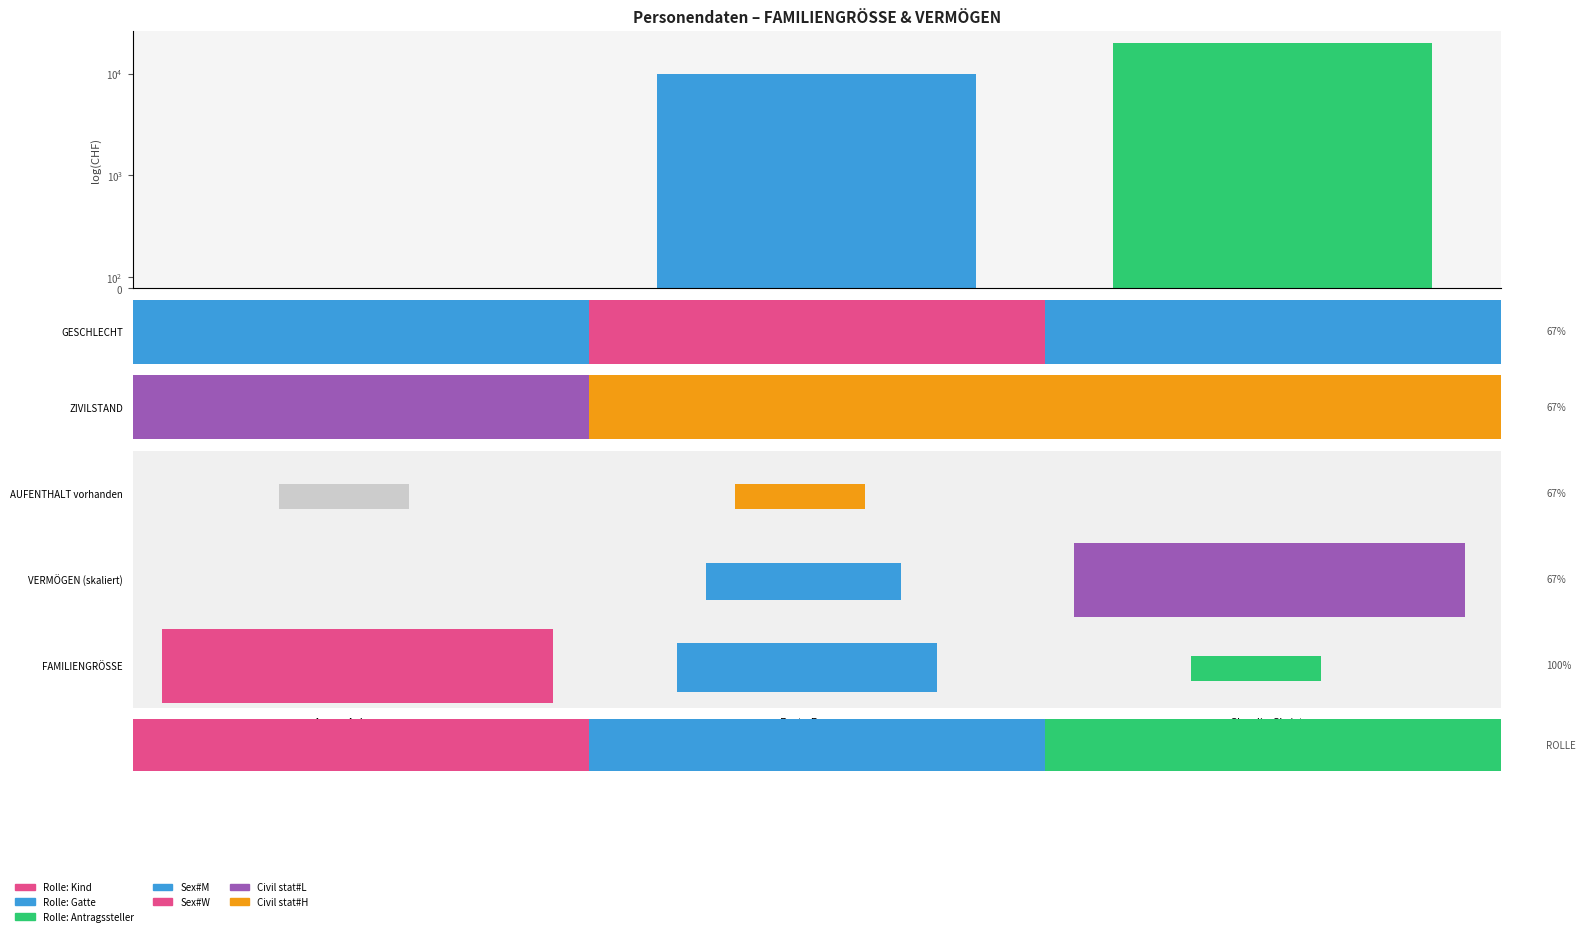

Reading right to left, list all the values displayed in this chart.

Claudio Christen=20000	Berta Brunner=10000	Aaron Ackermann=1